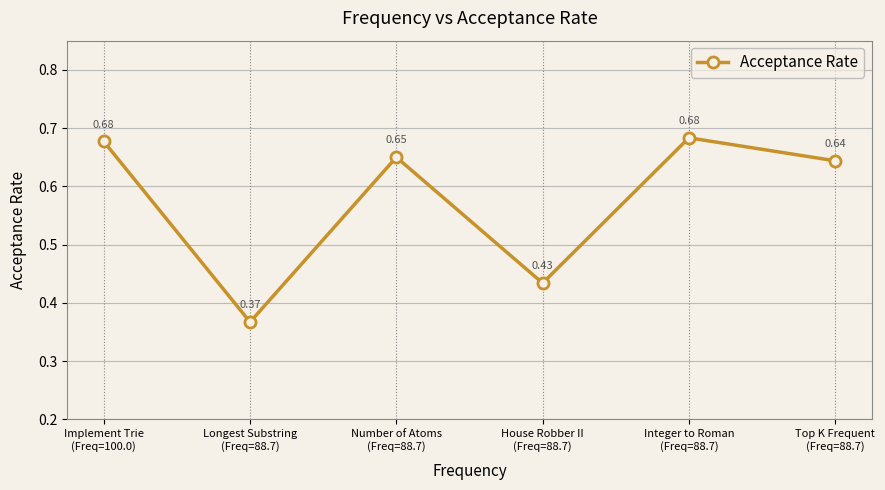

What is the label of the 5th point from the left?

Integer to Roman
(Freq=88.7)